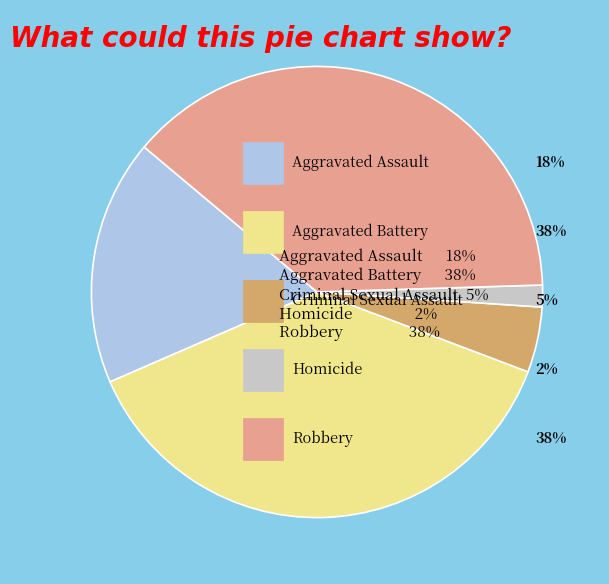

Count the number of slices in the pie.

5